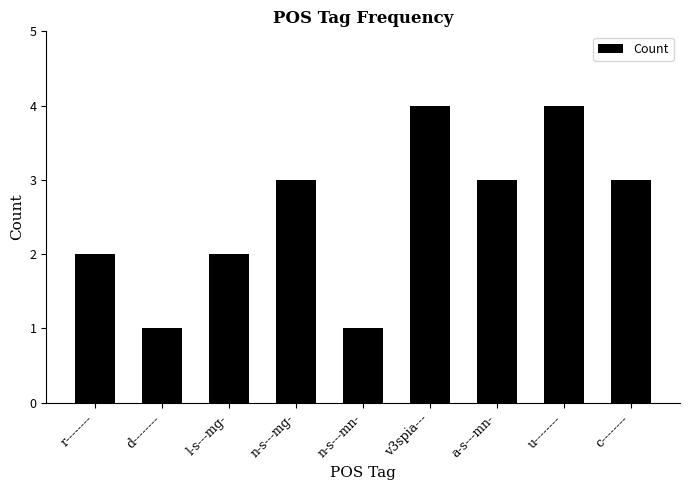

What is the label of the 2nd bar from the right?

u--------